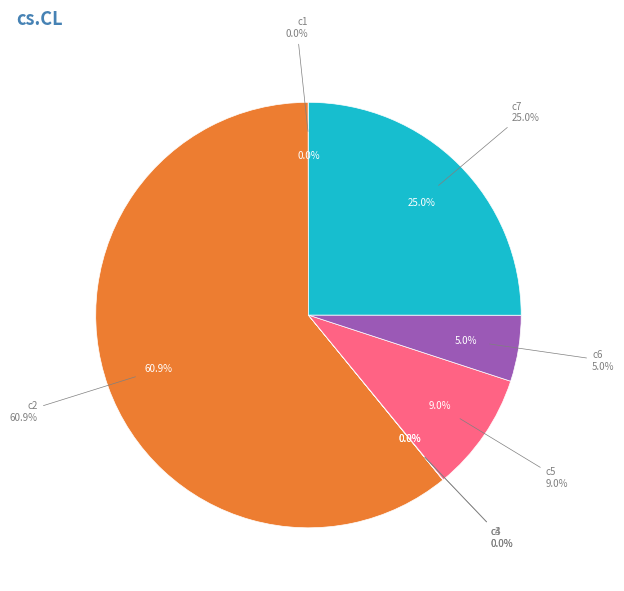

Which has a higher value, c7 or c5?

c7